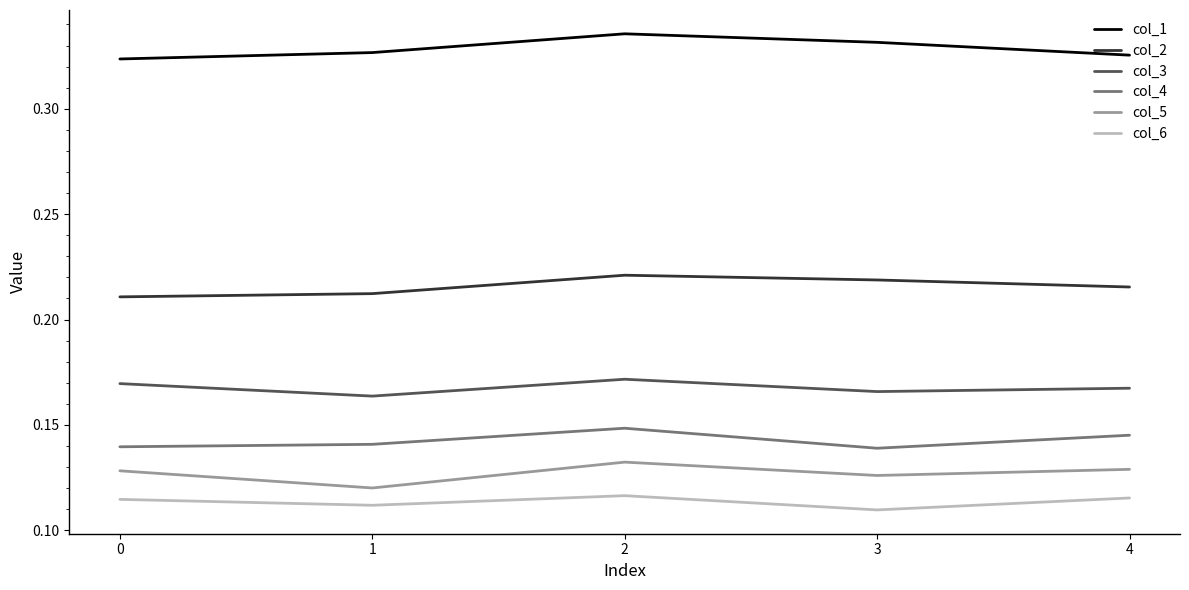

The value of col_1 at 4 is 0.5. True or false?

False